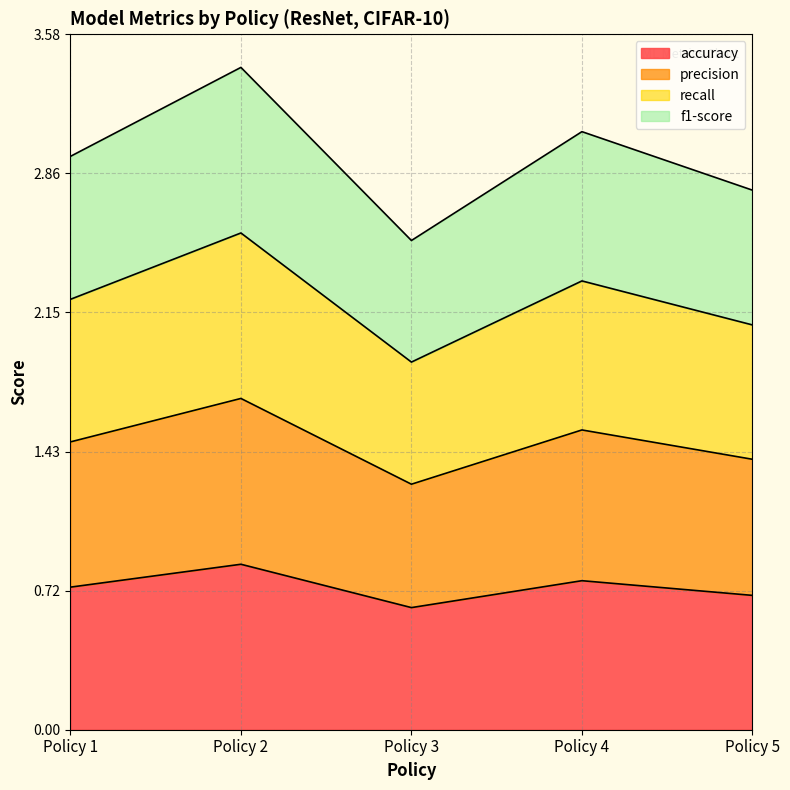

Does the chart have visible grid lines?

Yes